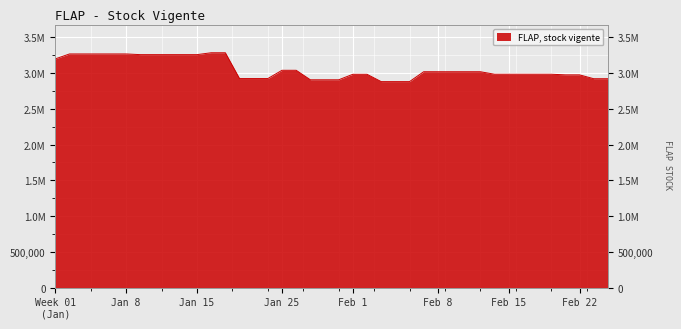

What is the value of the 36th point from the left?

2983919